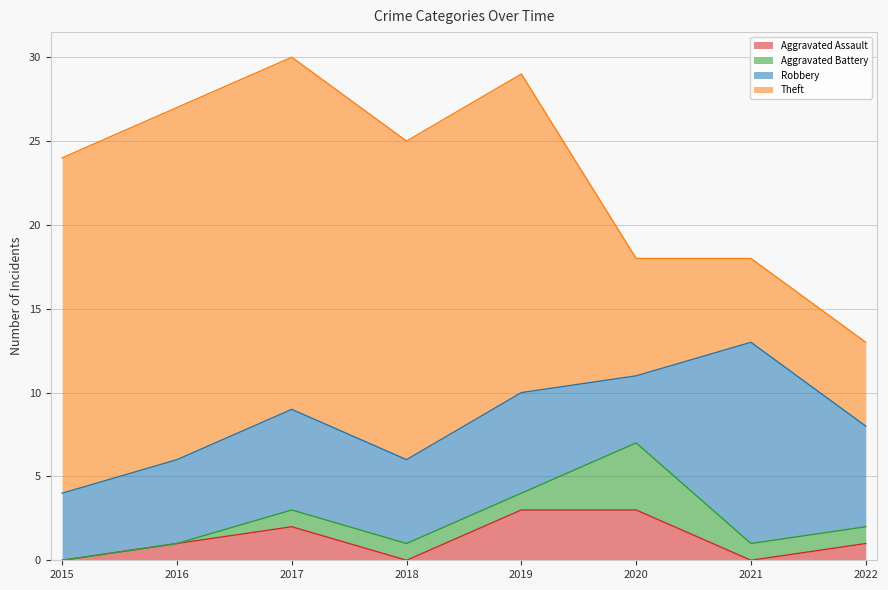

Is it true that Aggravated Assault equals 5 at 2020?

False